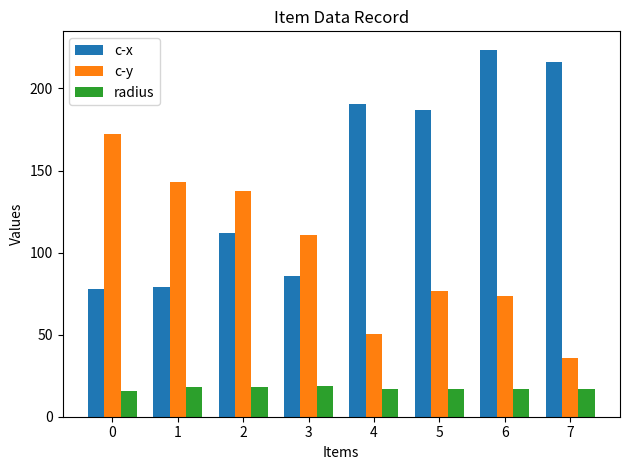

What is the smallest value displayed?

15.9